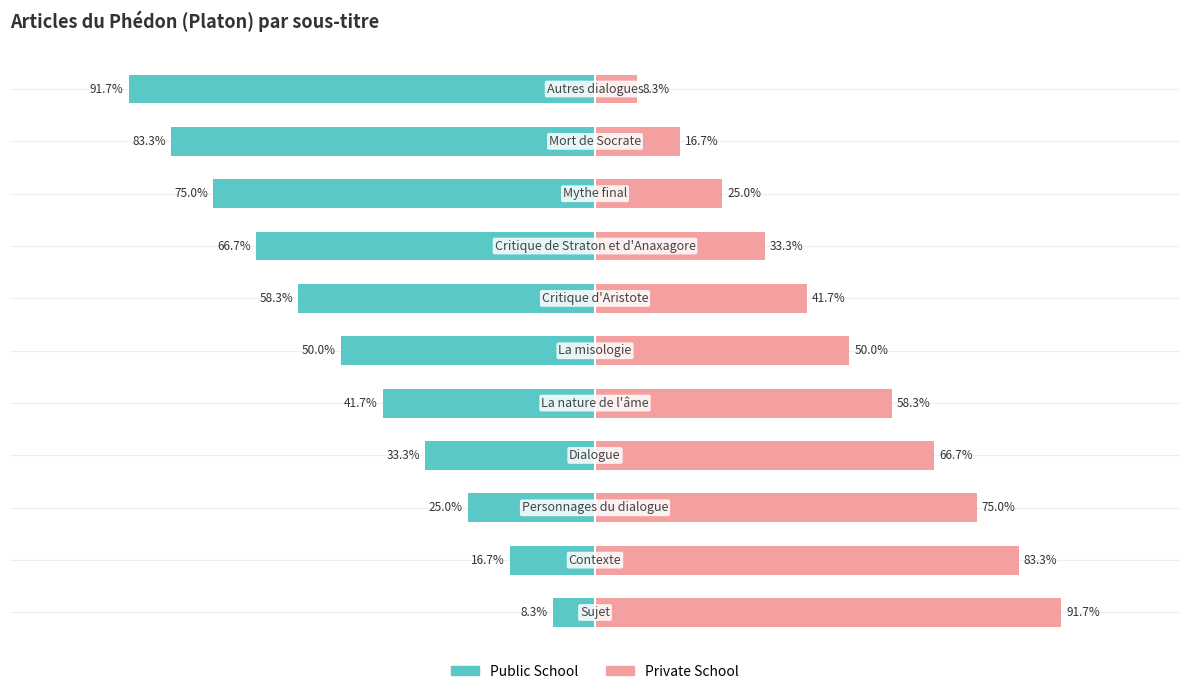

What is the maximum value shown in the chart?

91.7